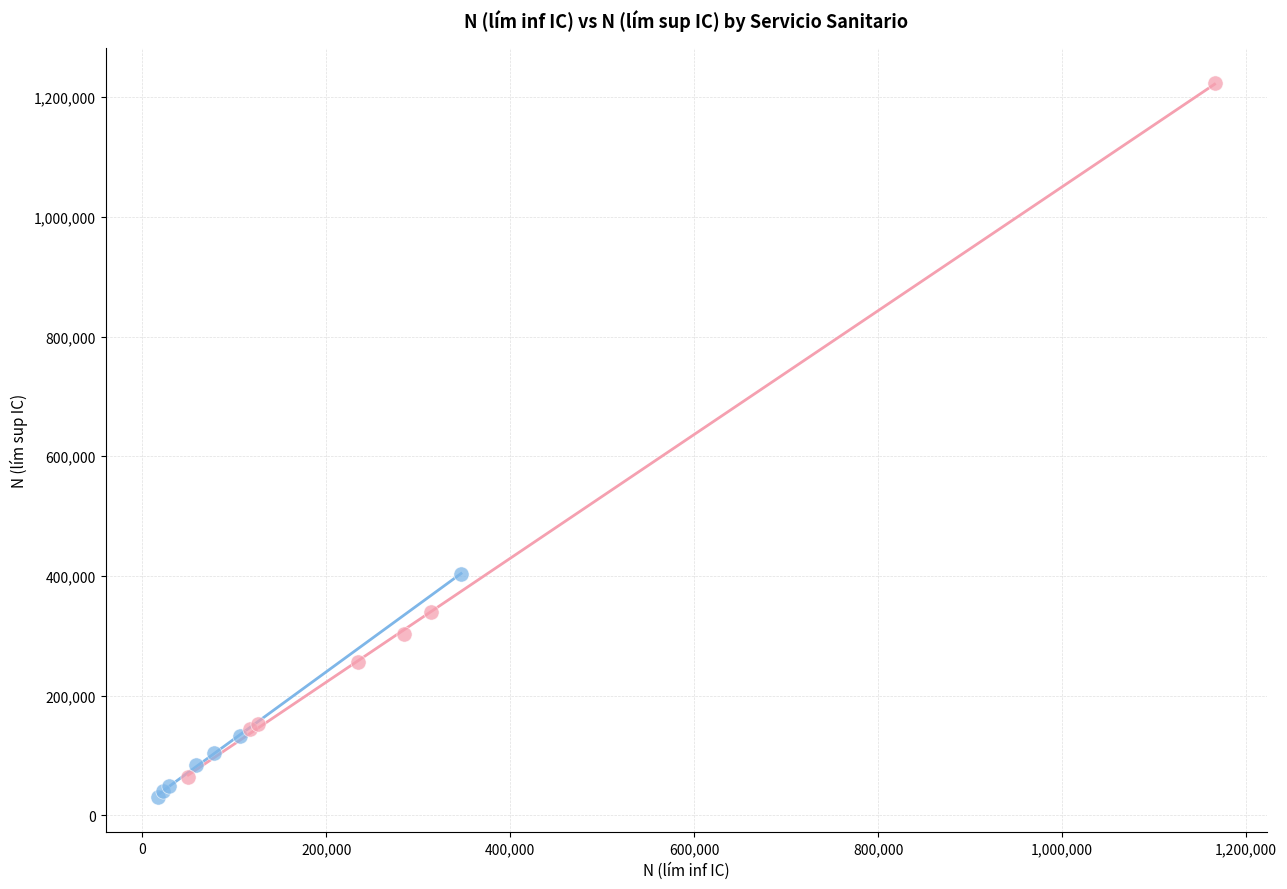

Which series contains the lowest Y value?

Servicio sanitario privado